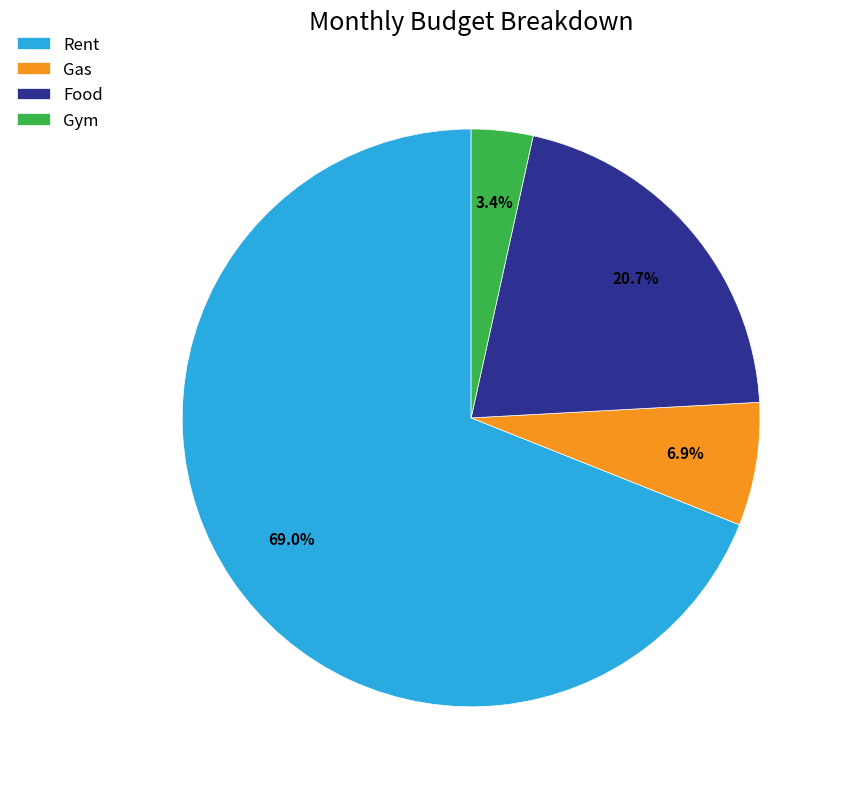

To the nearest percent, what is the combined percentage of Gas and Food?

28%